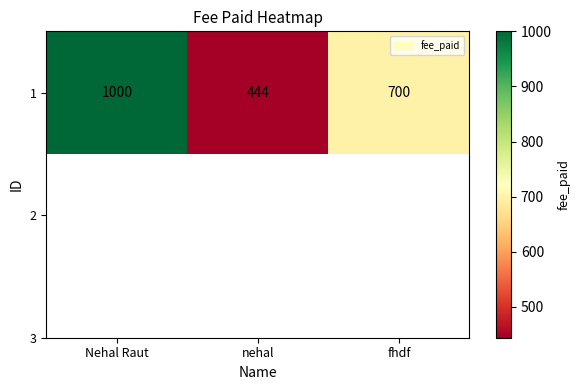

What is the difference between the maximum and minimum values?

556